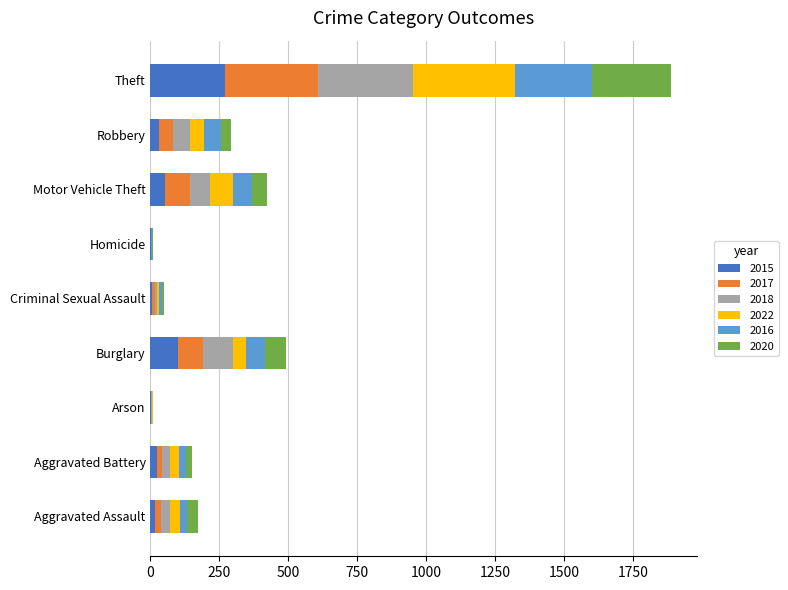

What is the maximum value for 2015?

269